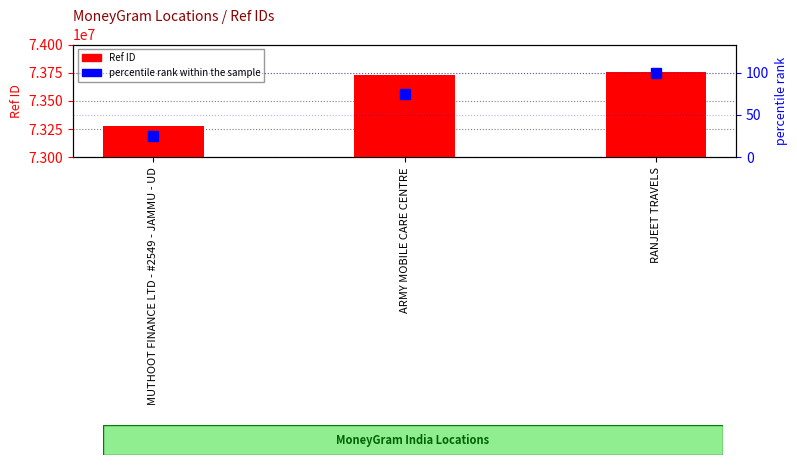

How many values in the Ref ID series are below 73732693?

1